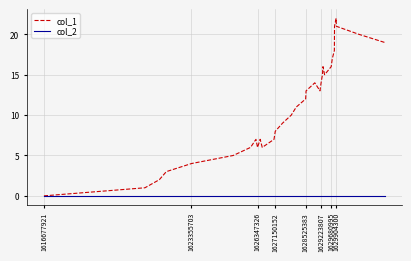

Which series has the largest total across all categories?

col_1